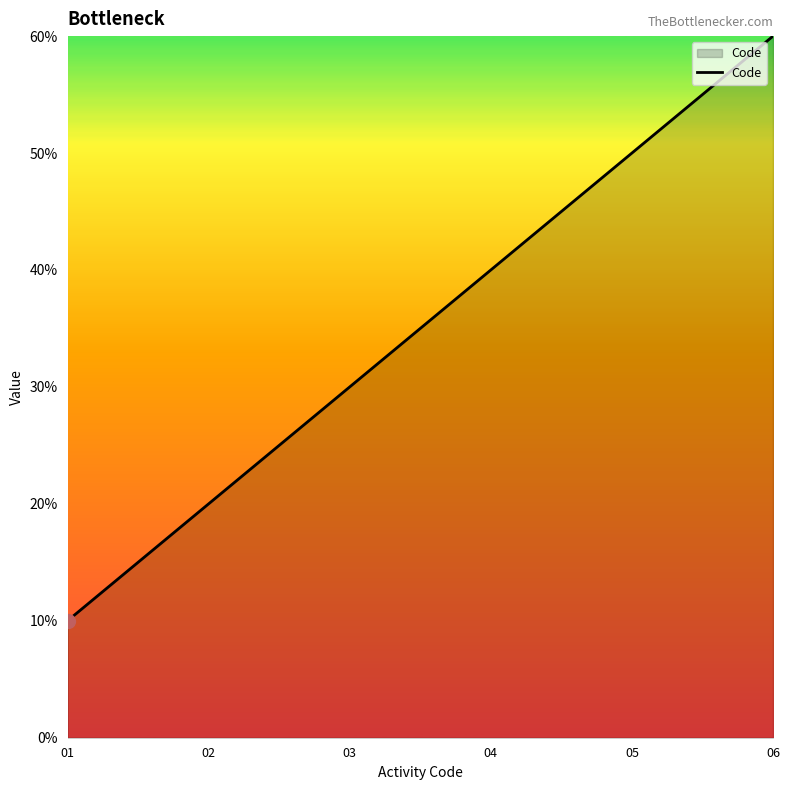

At which label is the value closest to 3?

03